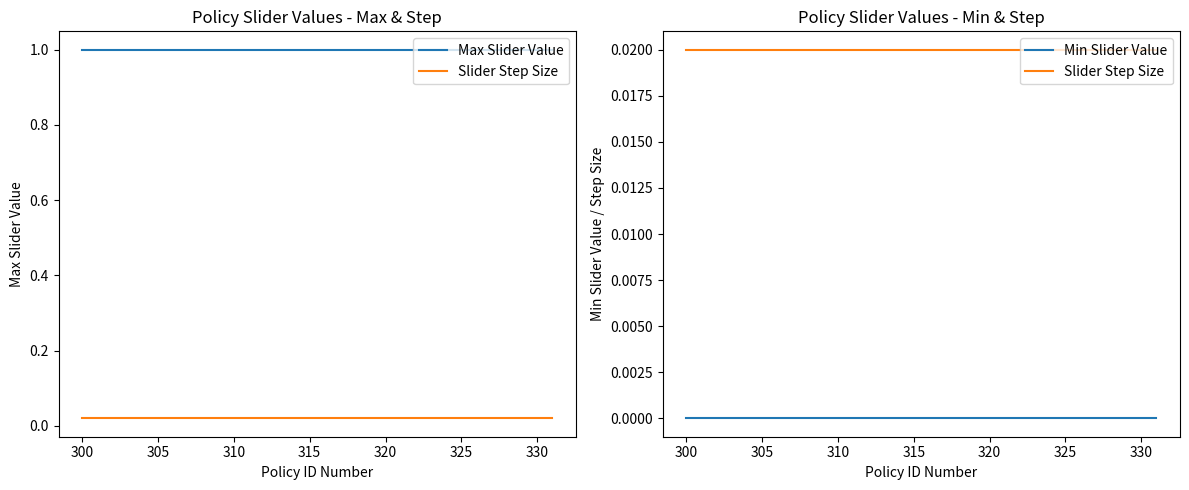

Is the value of Min Slider Value at 14 greater than the value of Slider Step Size at 325?

No